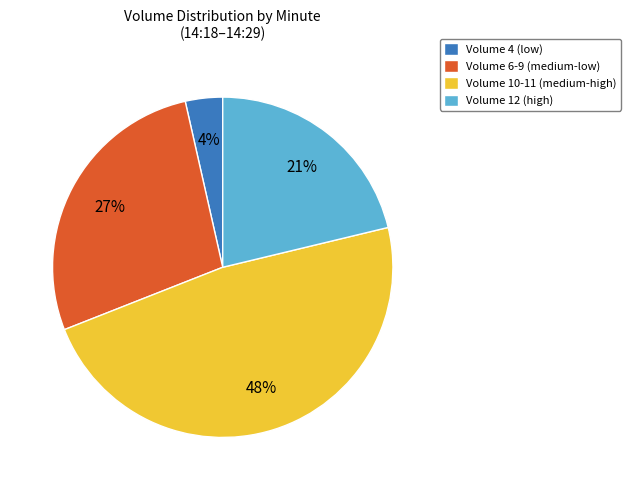

To the nearest percent, what is the average slice percentage?

25%